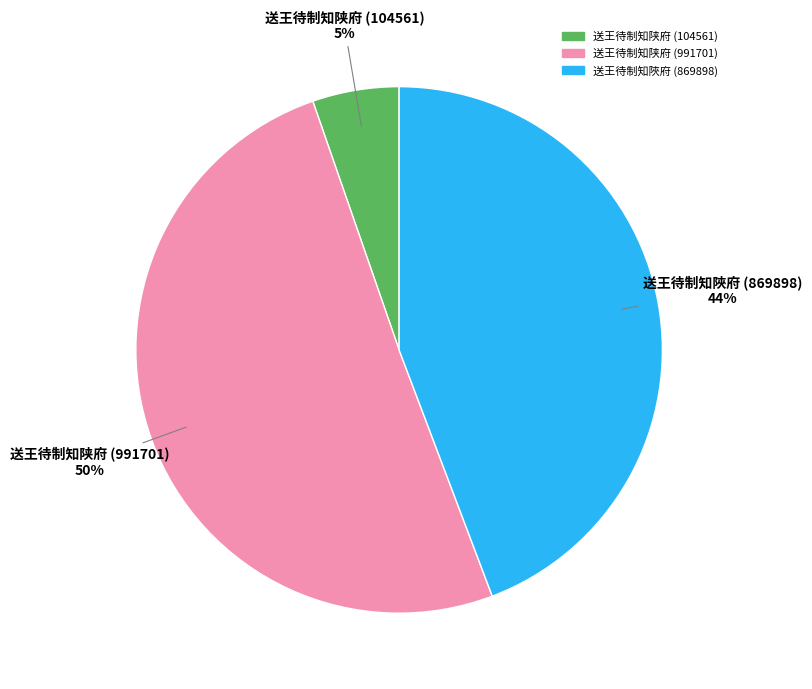

How many slices are in this pie chart?

3